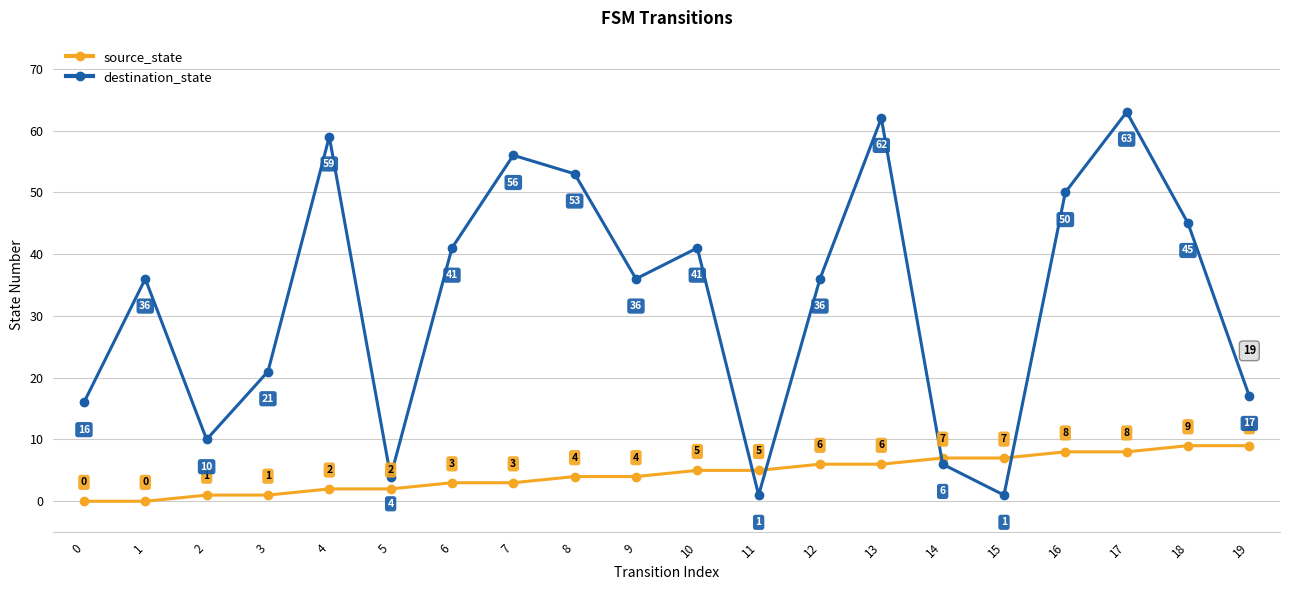

What is the average value of the destination_state series?

33